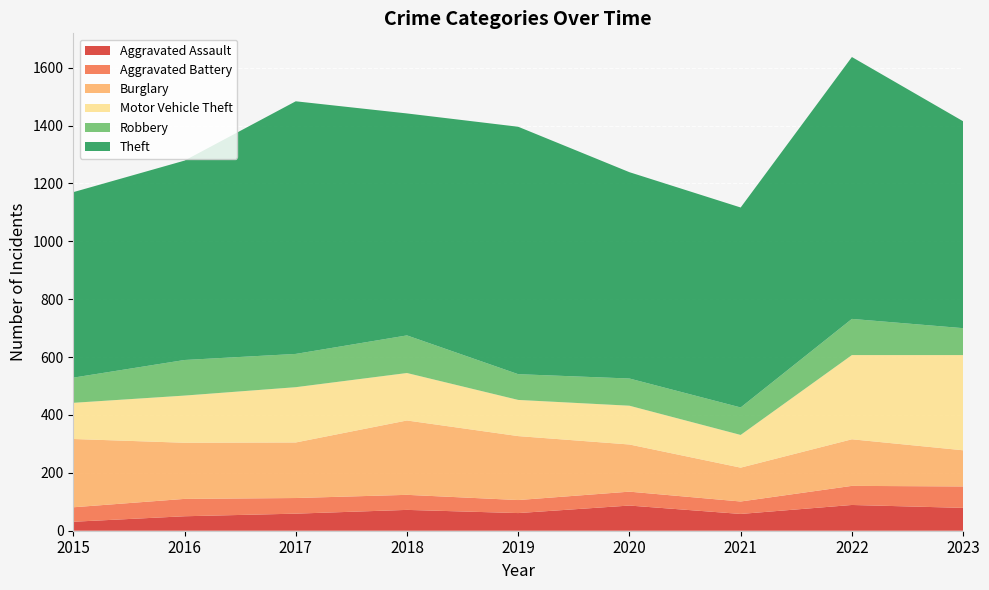

Reading left to right, list all the values displayed in this chart.

Aggravated Assault: 2015=31	2016=50	2017=59	2018=72	2019=61	2020=87	2021=58	2022=89	2023=79
Aggravated Battery: 2015=50	2016=60	2017=54	2018=52	2019=45	2020=48	2021=43	2022=66	2023=74
Burglary: 2015=236	2016=194	2017=192	2018=257	2019=221	2020=163	2021=117	2022=161	2023=125
Motor Vehicle Theft: 2015=125	2016=163	2017=191	2018=164	2019=125	2020=134	2021=113	2022=291	2023=329
Robbery: 2015=87	2016=123	2017=115	2018=130	2019=89	2020=94	2021=95	2022=125	2023=93
Theft: 2015=641	2016=689	2017=873	2018=767	2019=855	2020=713	2021=691	2022=905	2023=715